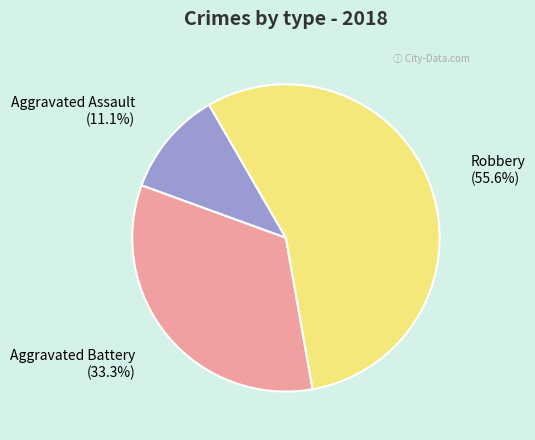

Which has a higher value, Aggravated Battery or Robbery?

Robbery